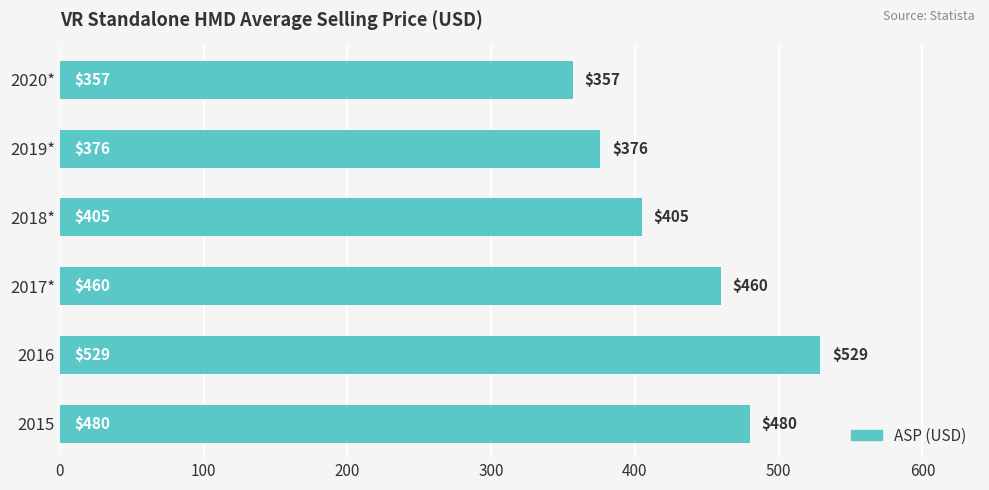

The chart shows a value of 899 at 2016. True or false?

False